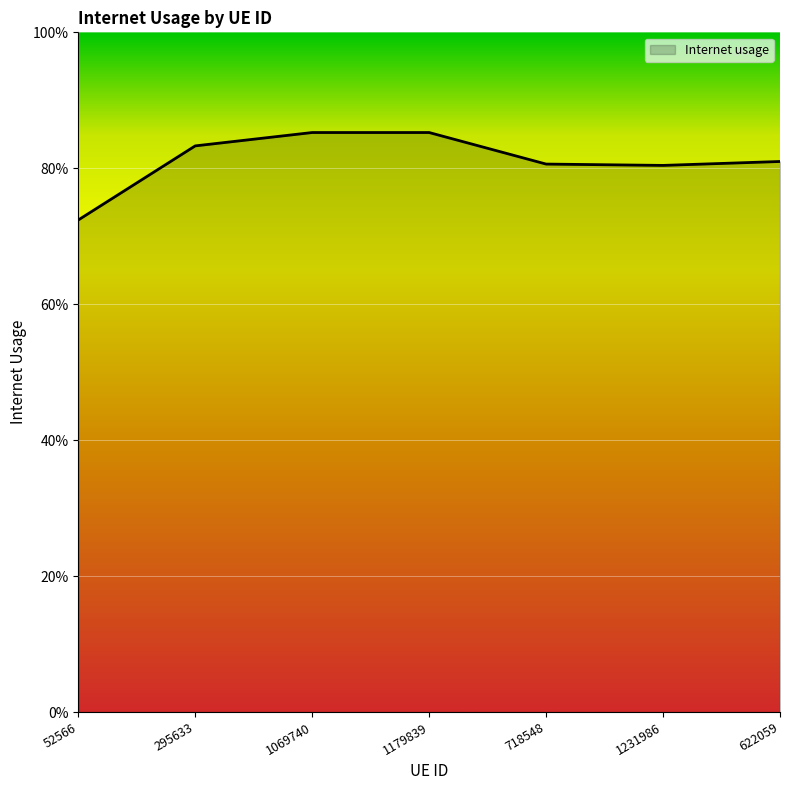

Does the chart display data point markers on the line(s)?

No